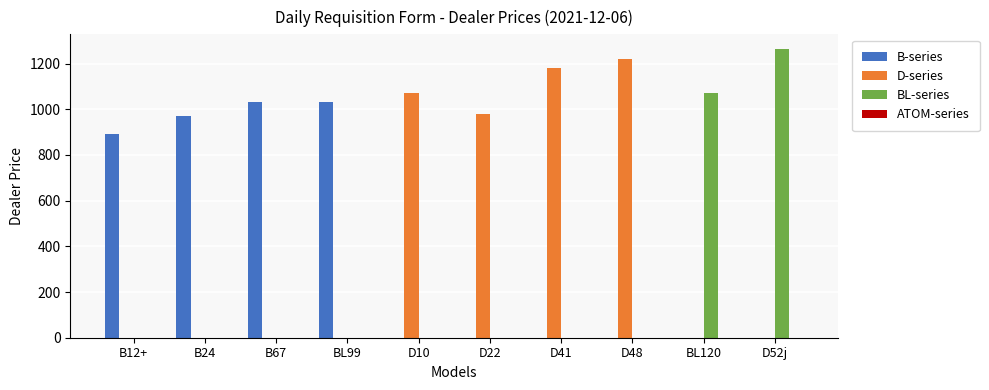

Which category has the highest value across all series?

D52j